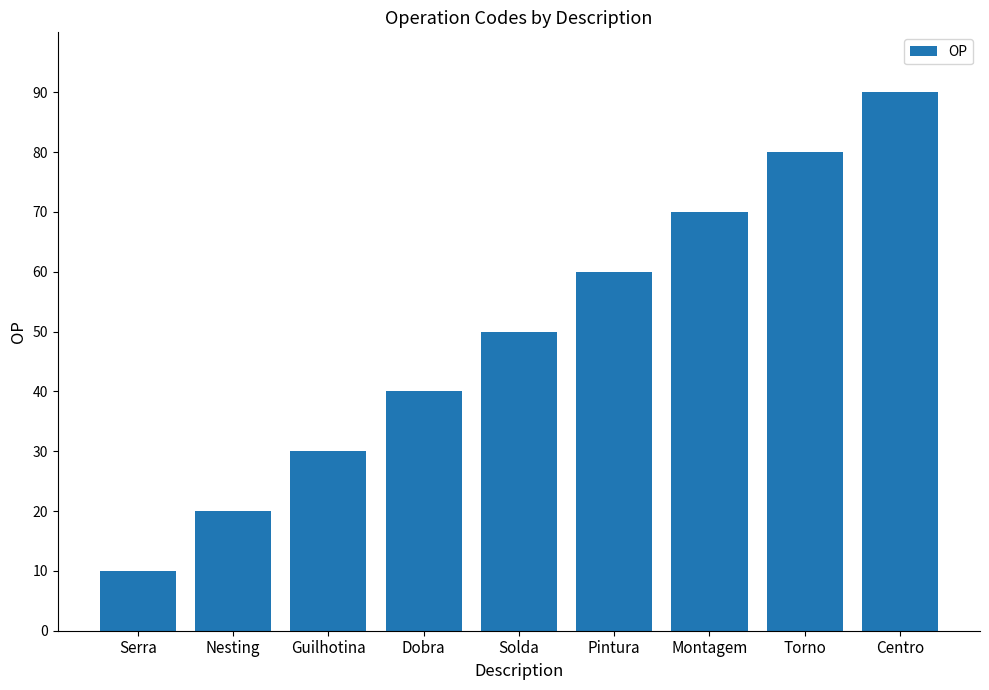

Count the number of data series in this chart.

1